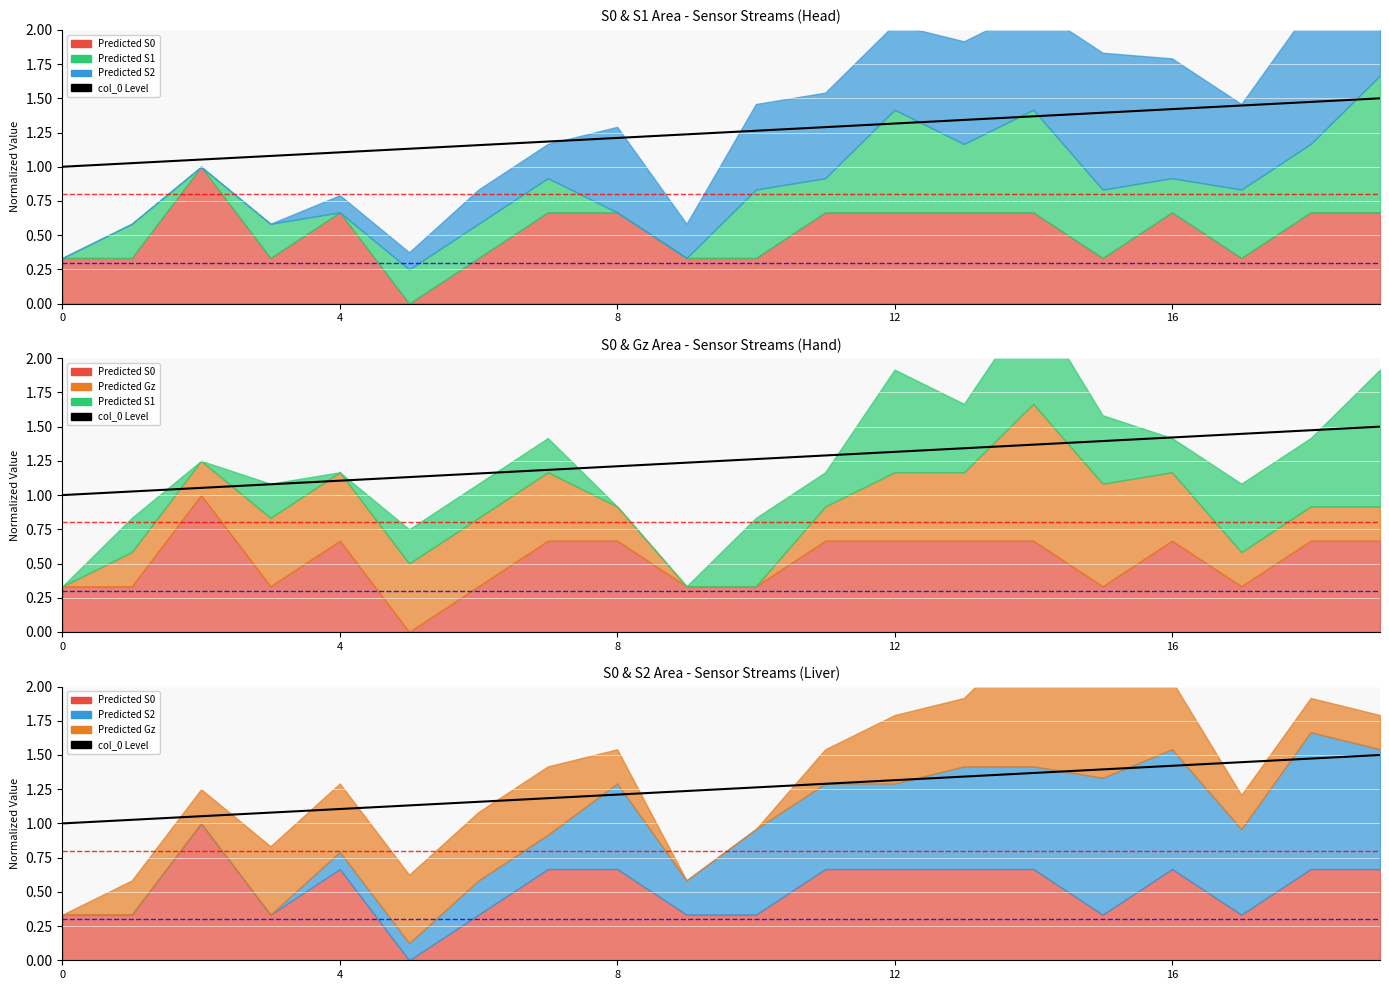

Which category has the highest value across all series?

19